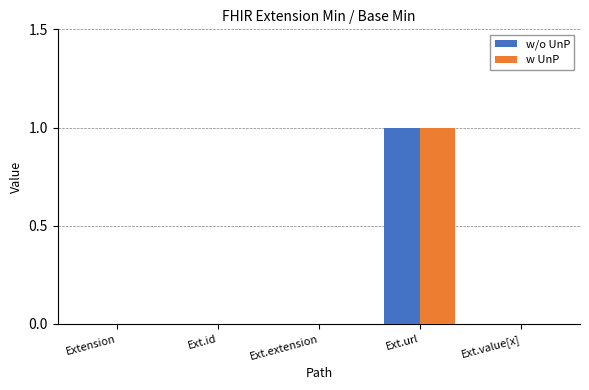

At which category is the sum across all series the highest?

Ext.url